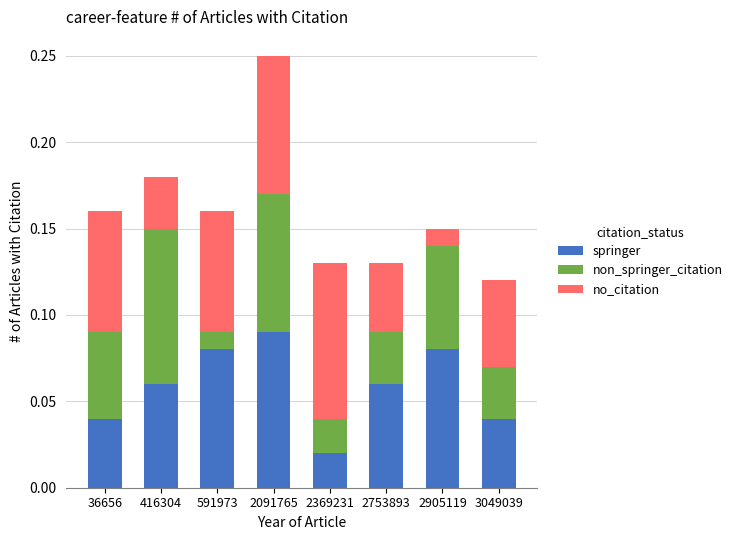

At which category is the sum across all series the highest?

2091765